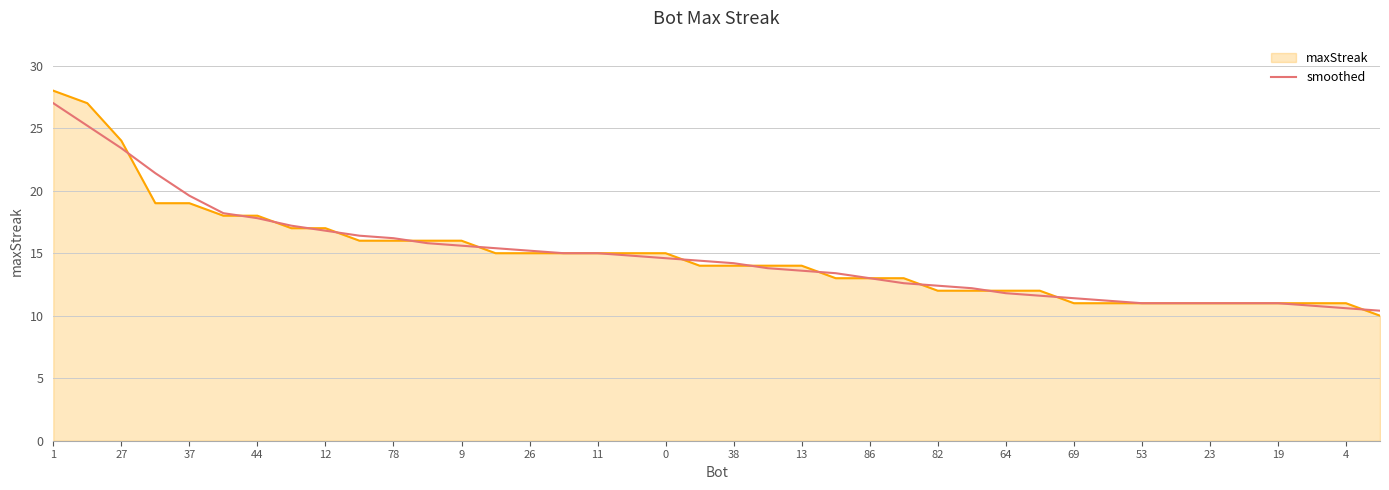

Which series has the widest spread of values?

maxStreak